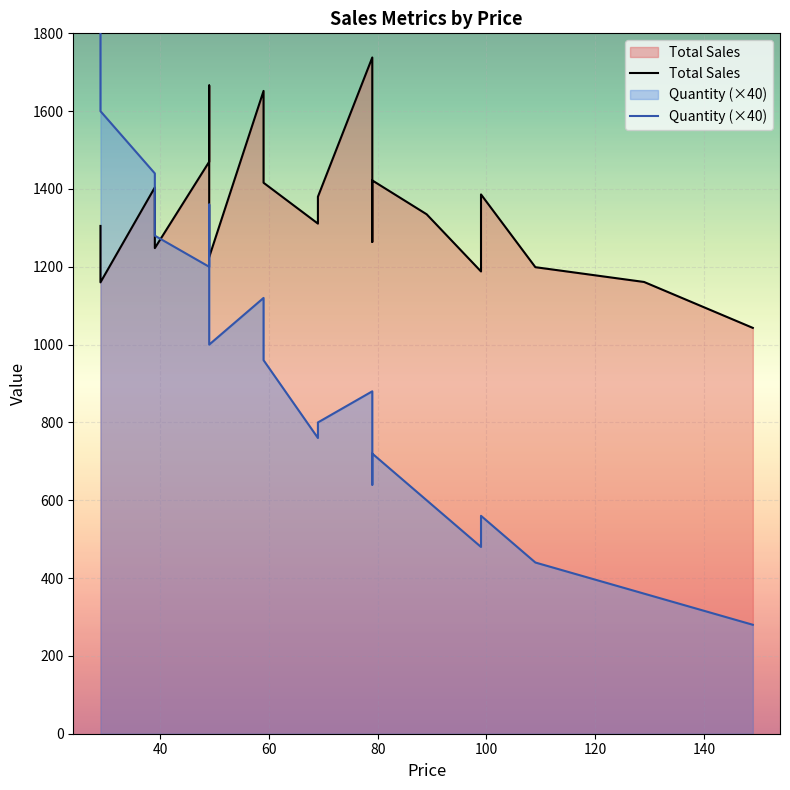

True or false: Quantity (×40) has a value of 882 at 120.

False